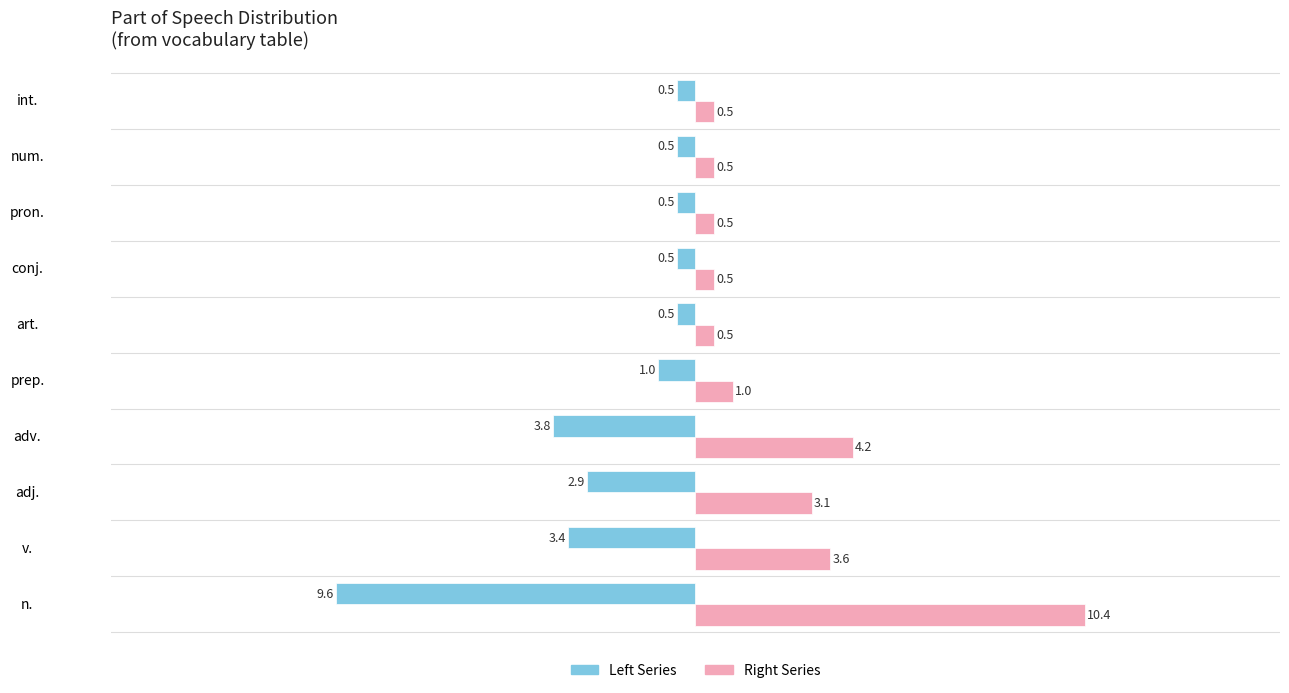

How many series are shown in this chart?

2